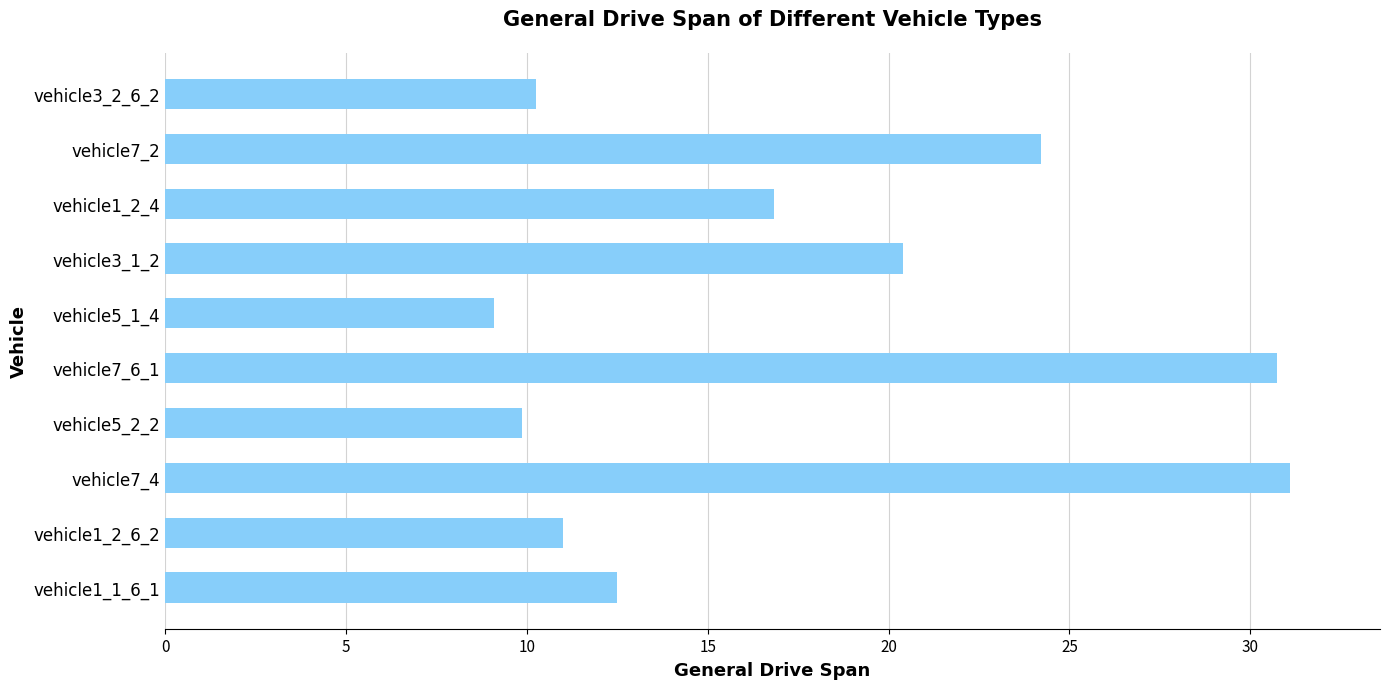

How many values are below 16?

5